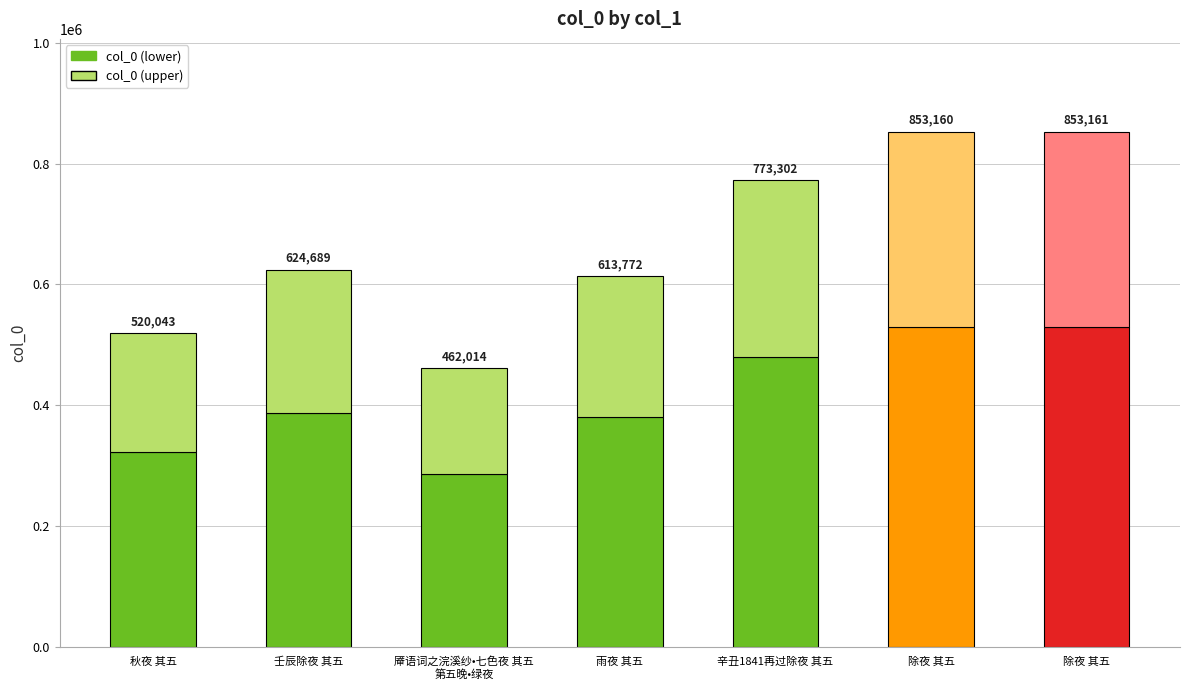

What is the difference between the maximum and minimum values?

391147